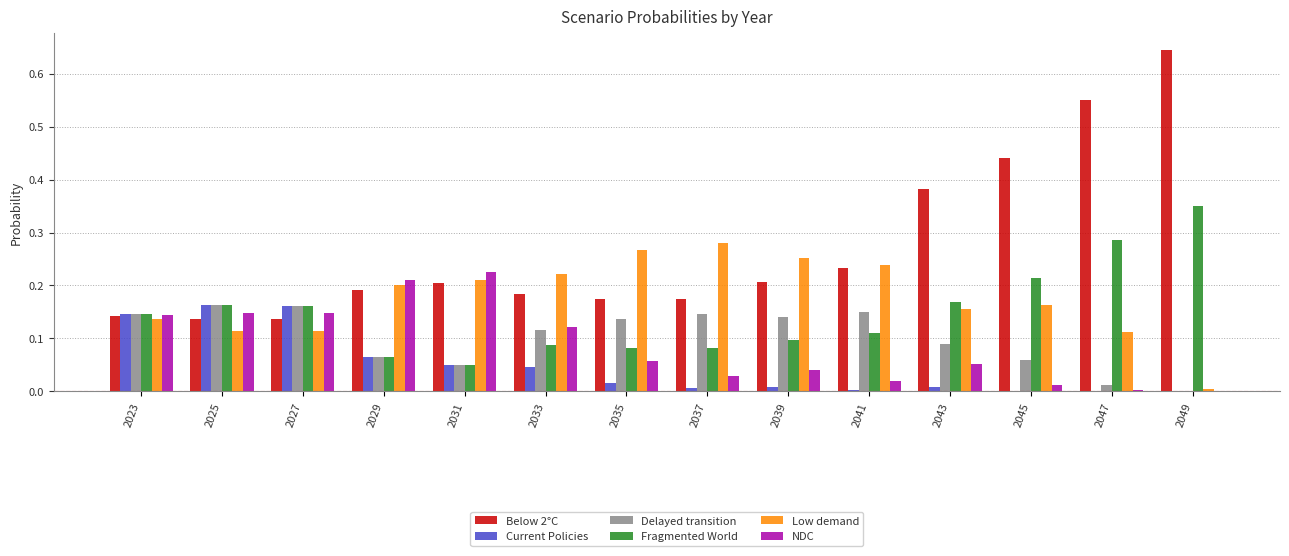

What is the total value across all series at 2023?

0.9